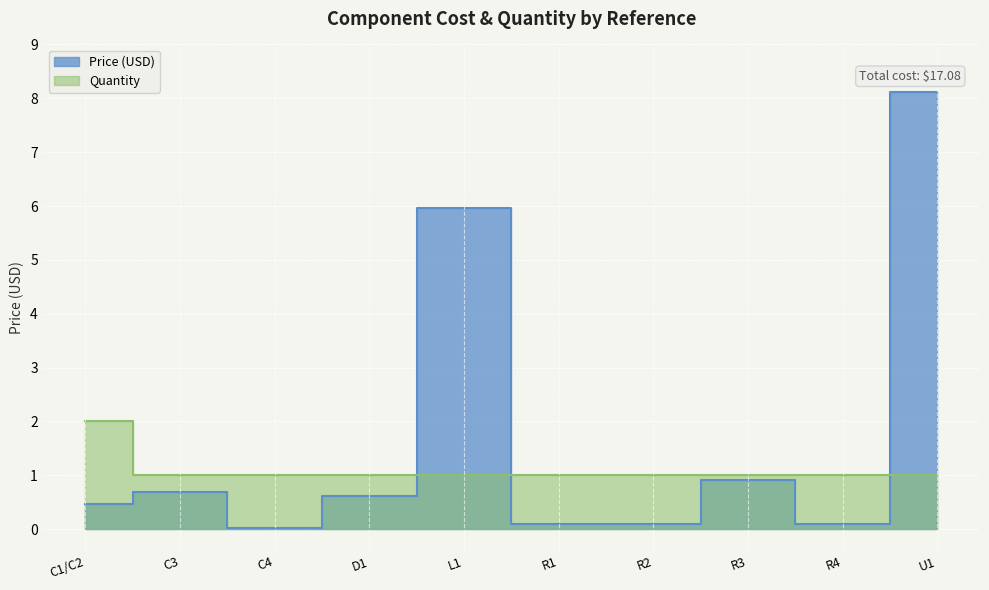

What is the spread (max minus min) of values at C4?

1.0